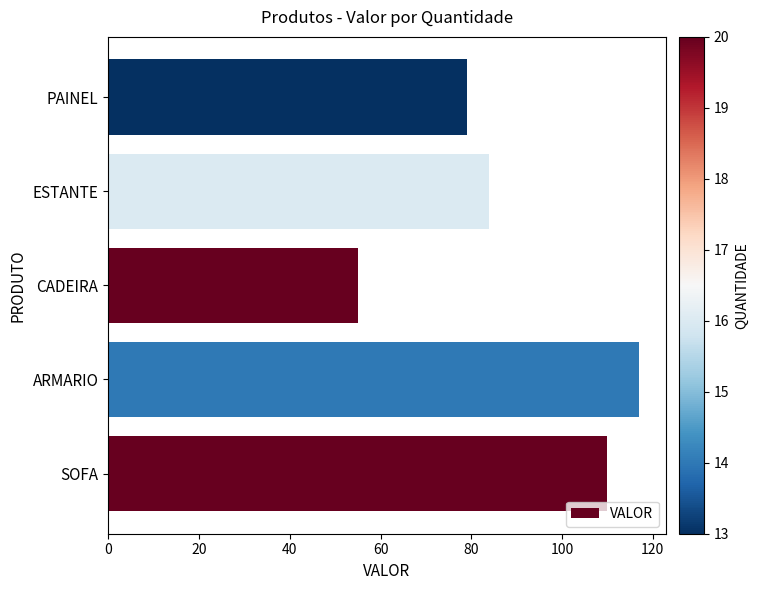

At which category does the chart reach its peak across all series?

ARMARIO